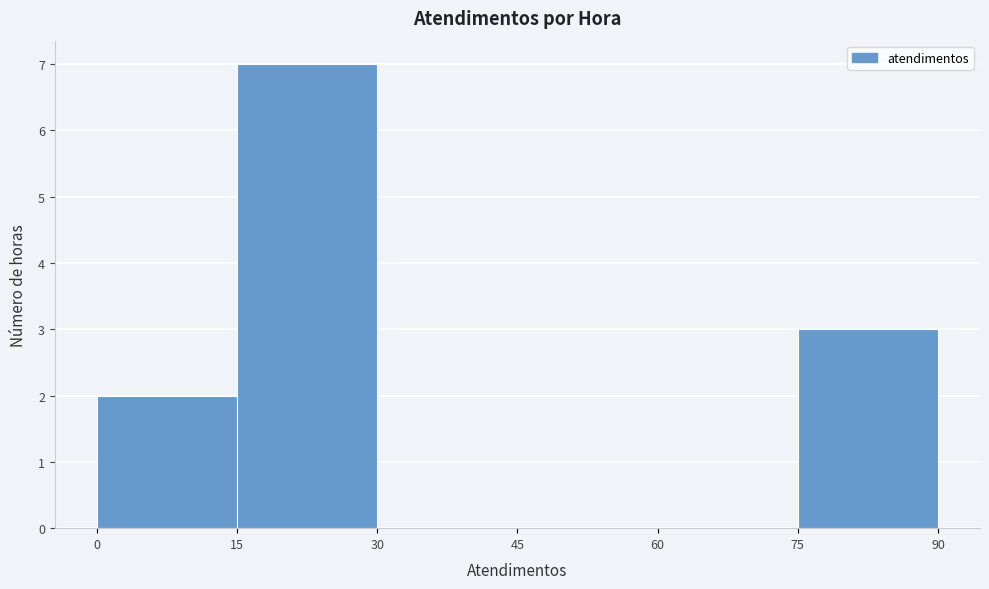

Reading left to right, transcribe this chart: for each bar, give the range it covers on the x-axis and its height. The values are not printed on the chart, so give them approximately, as read against the axis.

0 to 15: 2
15 to 30: 7
30 to 45: 0
45 to 60: 0
60 to 75: 0
75 to 90: 3